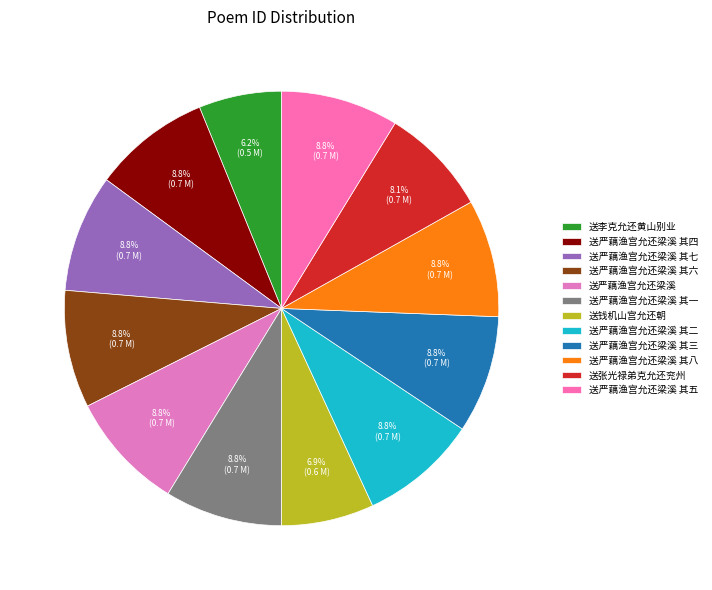

What is the ratio of the value at 送严藕渔宫允还梁溪 to the value at 送严藕渔宫允还梁溪 其一?

1.0